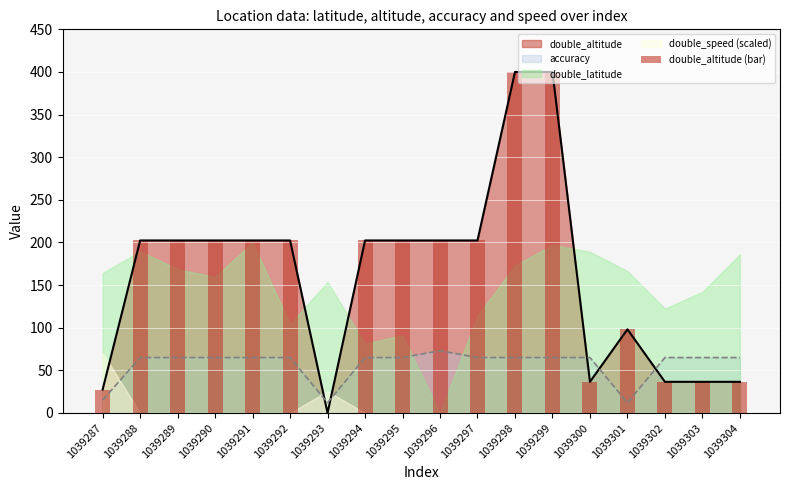

At which label is accuracy closest to 42?

1039288